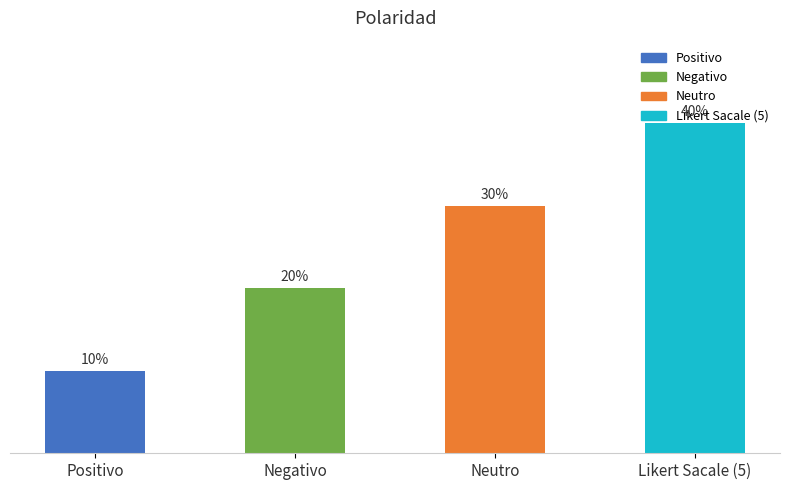

True or false: the data shows 7 at Likert Sacale (5).

False